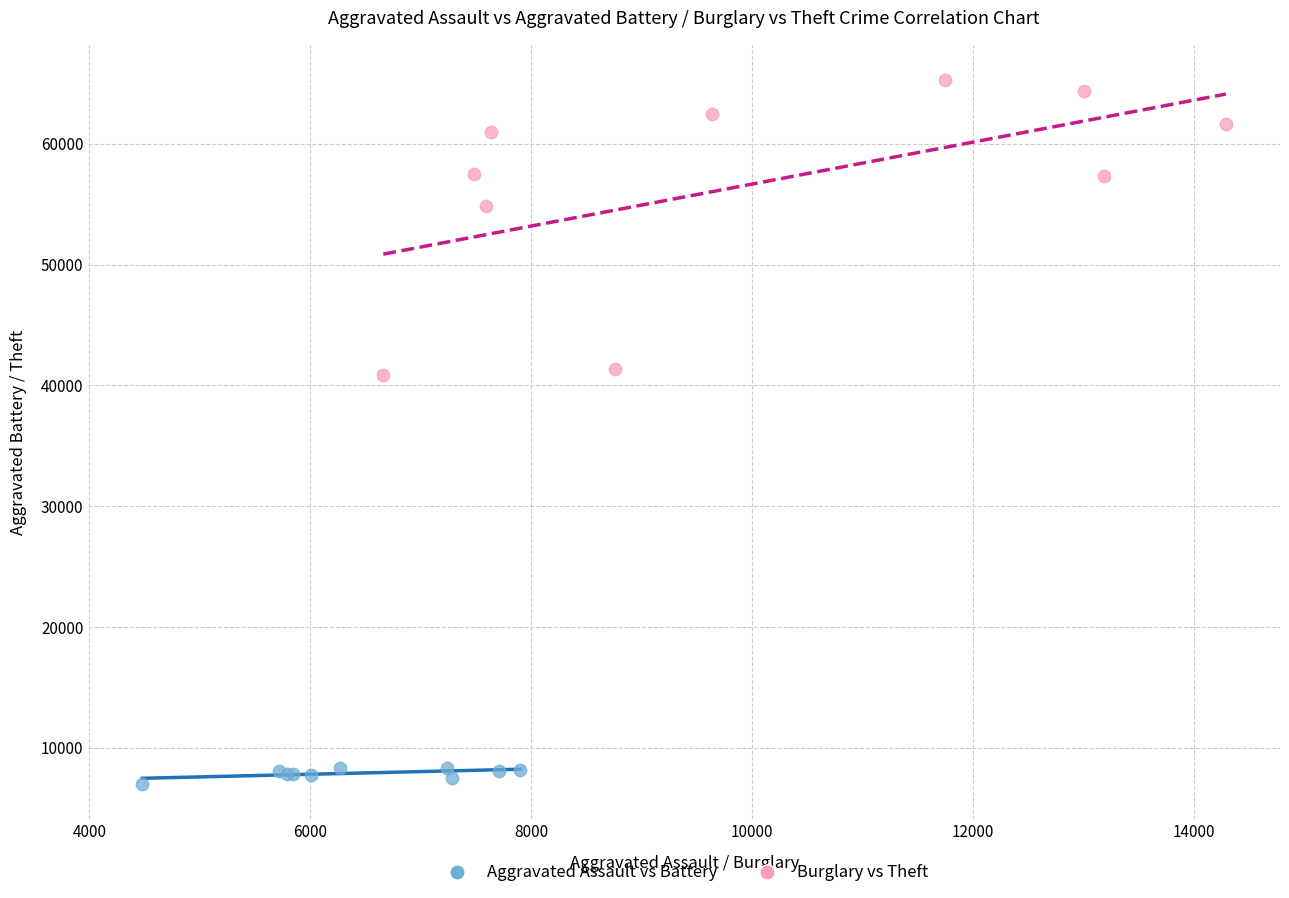

Which series contains the lowest Y value?

Aggravated Assault vs Battery